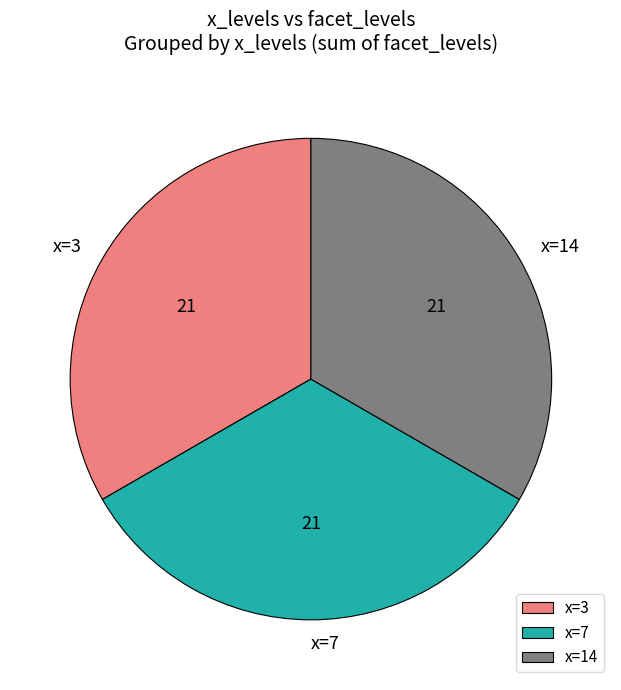

Do x=3 and x=7 together represent more than half of the pie?

Yes